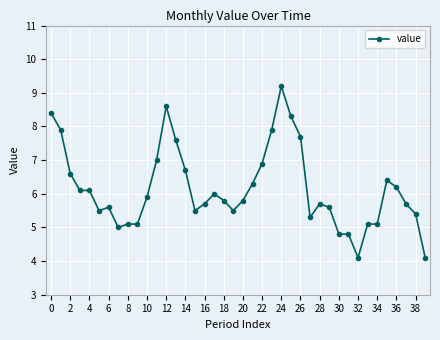

What is the value of the 36th point from the left?

6.4